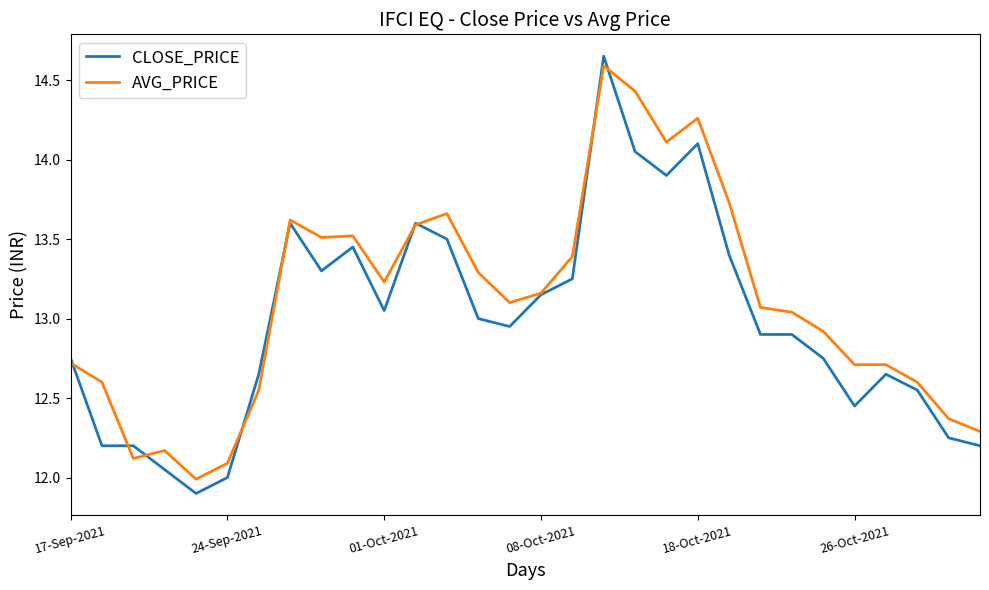

List the series in order of their overall mean, lowest first.

CLOSE_PRICE, AVG_PRICE